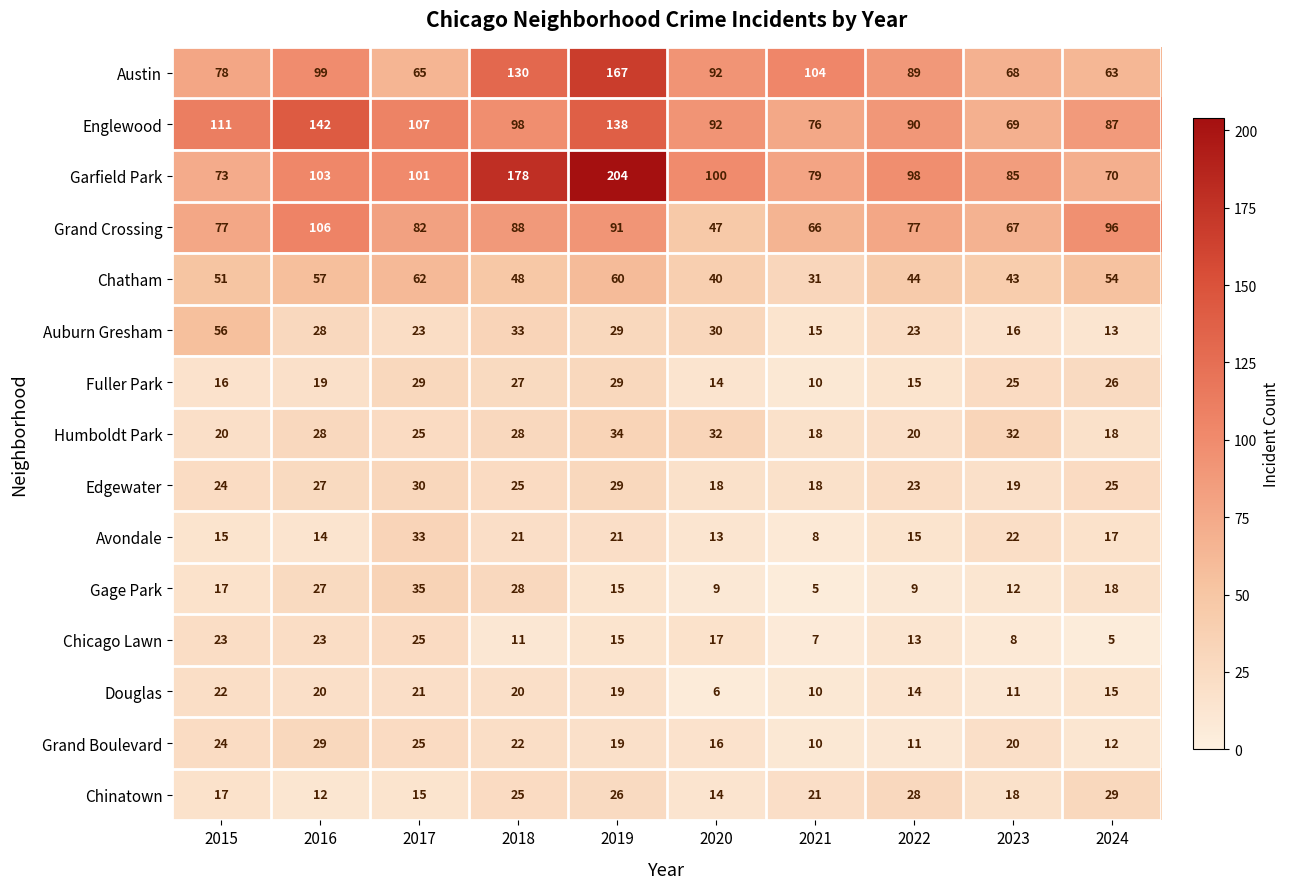

True or false: Douglas has a value of 10 at 2021.

True